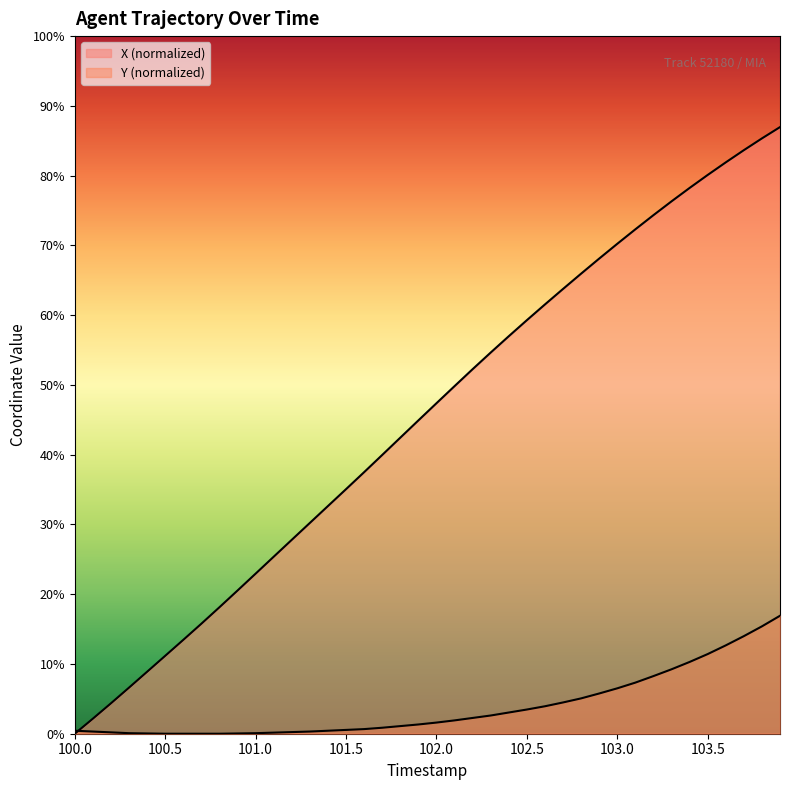

List the series in order of their overall mean, lowest first.

Y, X